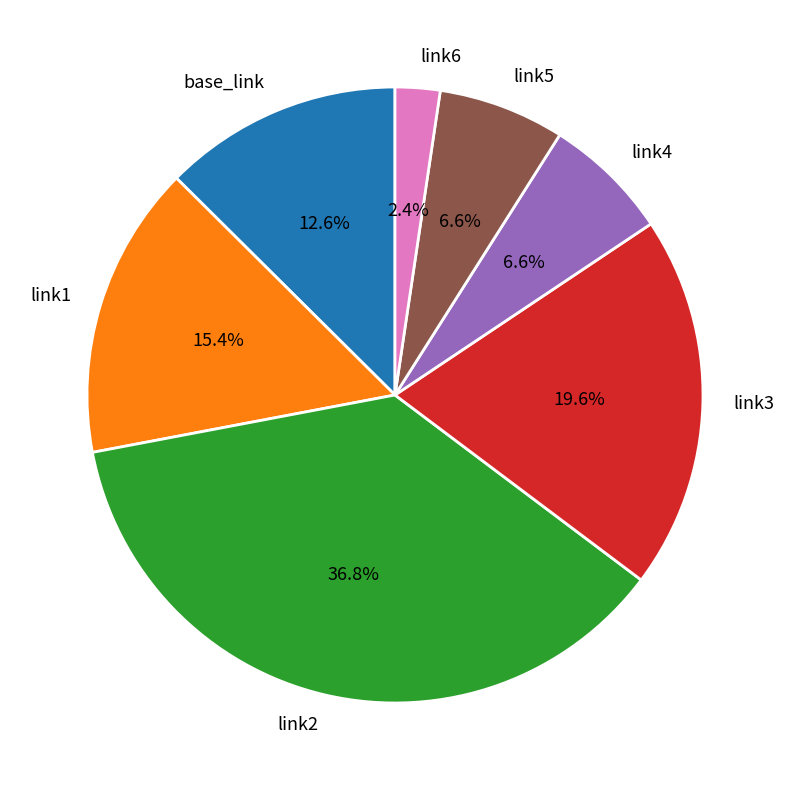

To the nearest percent, what is the combined percentage of link6 and link4?

9%